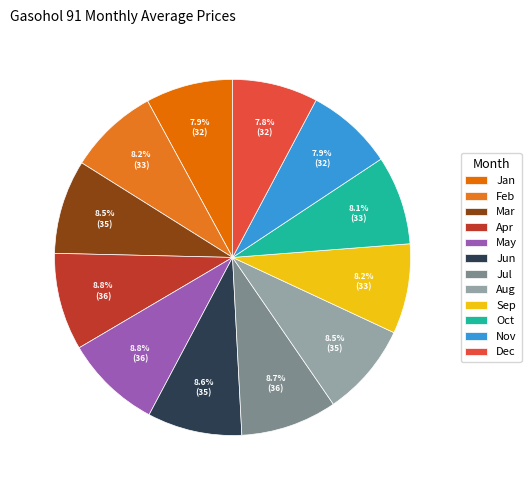

Which category has the biggest portion of the pie?

Apr